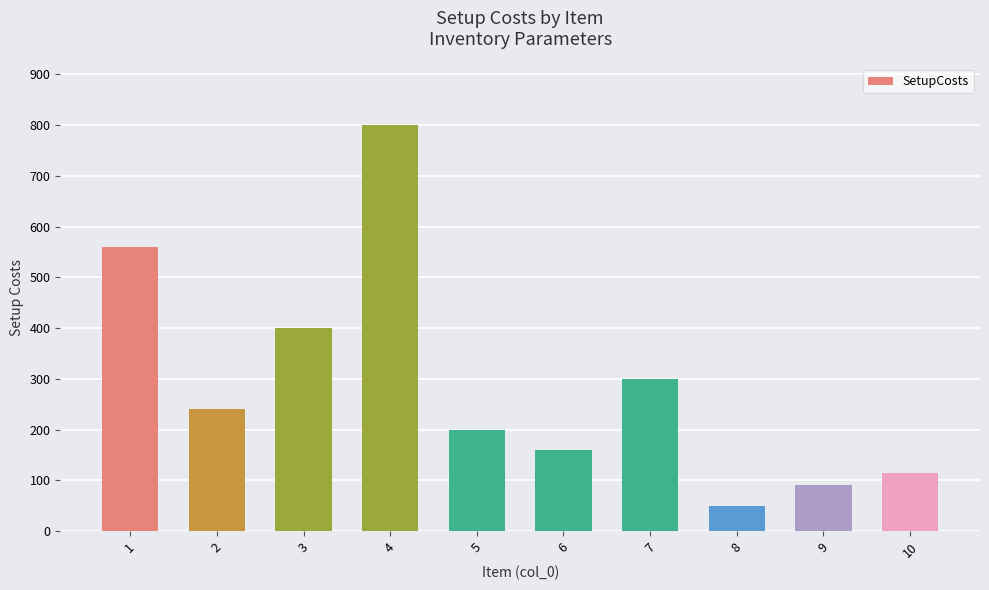

At which label does the data first exceed 240?

1